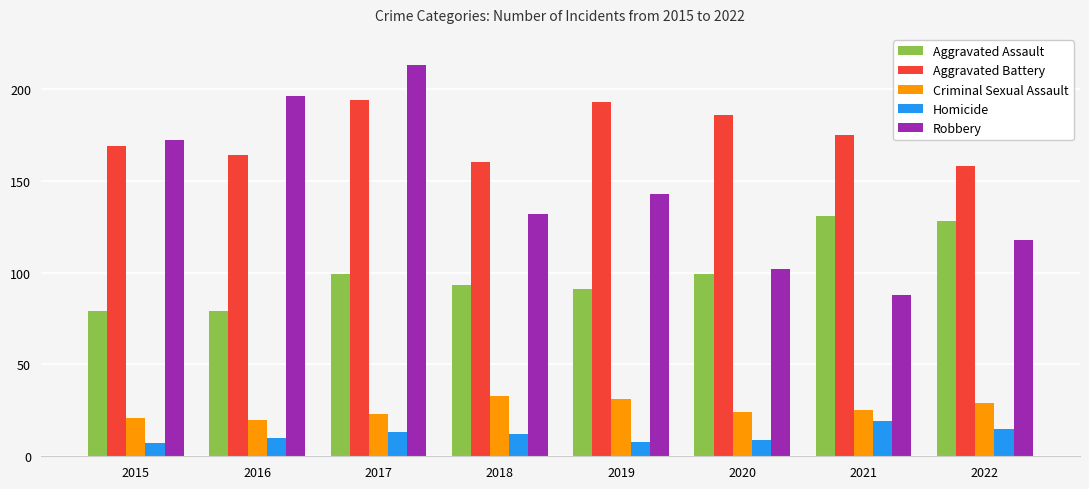

What is the lowest value of the Aggravated Assault series?

79